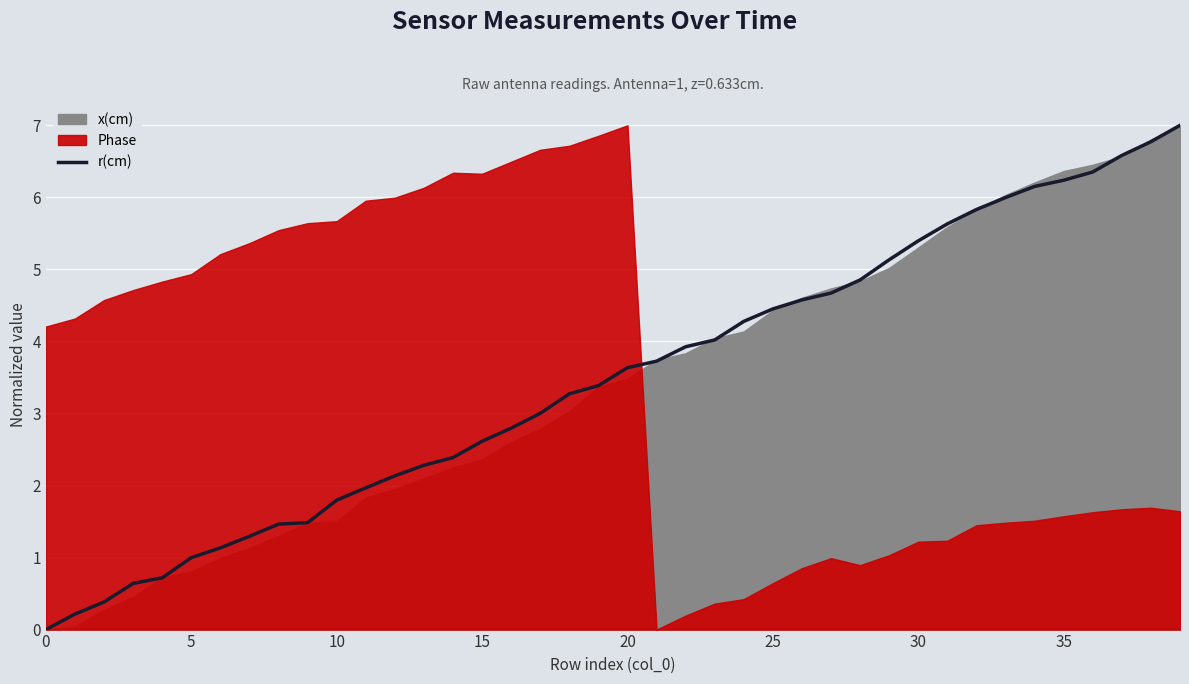

What is the highest value of the r(cm) series?

7.0